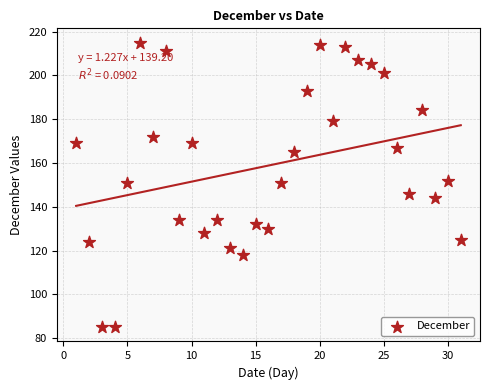

What is the range of Y values (max minus min)?

130